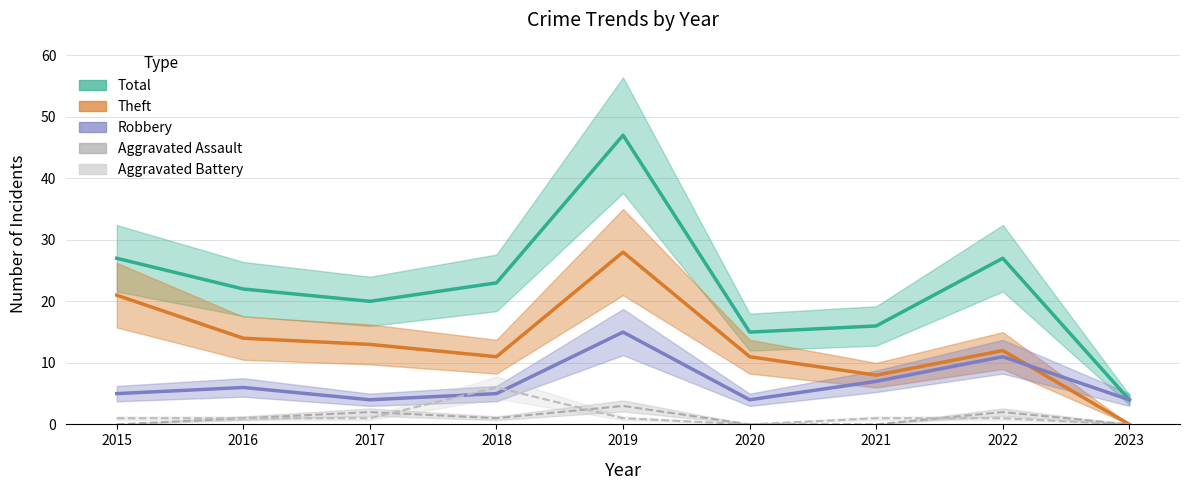

Reading left to right, list all the values displayed in this chart.

Robbery: 5	6	4	5	15	4	7	11	4
Theft: 21	14	13	11	28	11	8	12	0
Aggravated Assault: 0	1	2	1	3	0	0	2	0
Aggravated Battery: 1	1	1	6	1	0	1	1	0
Total: 27	22	20	23	47	15	16	27	4